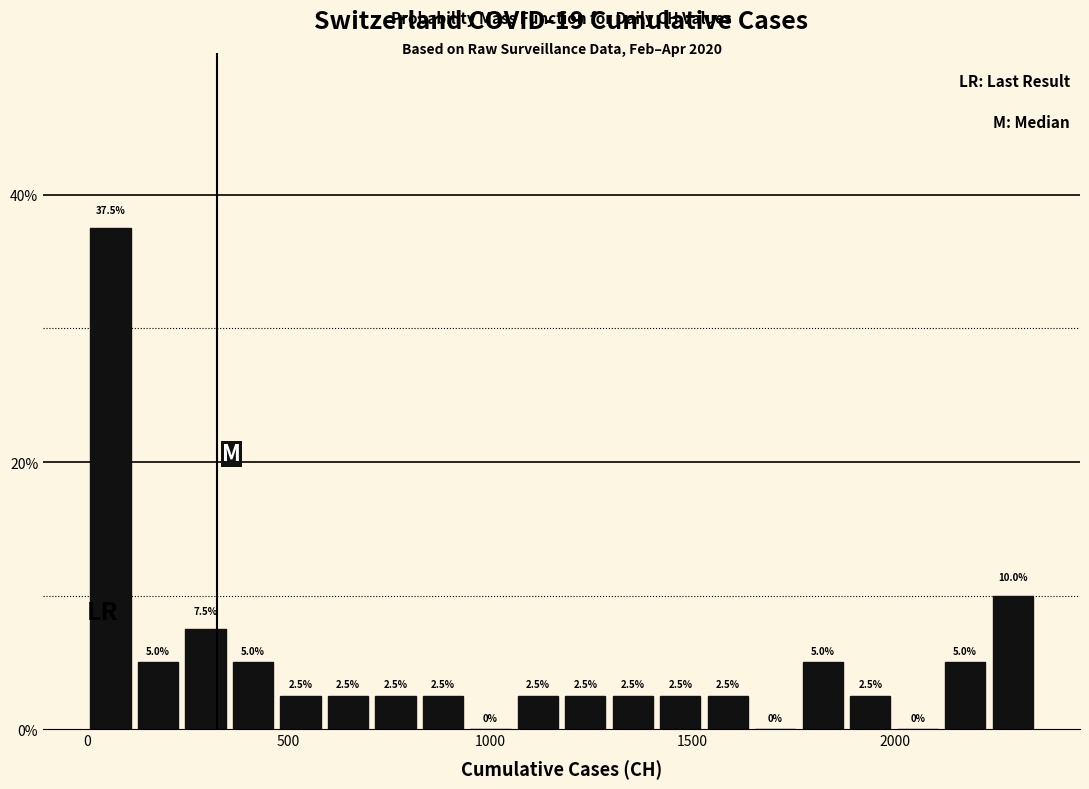

Around what value on the x-axis is the tallest bar? Give the approximate position of its centre, as read against the axis.

50